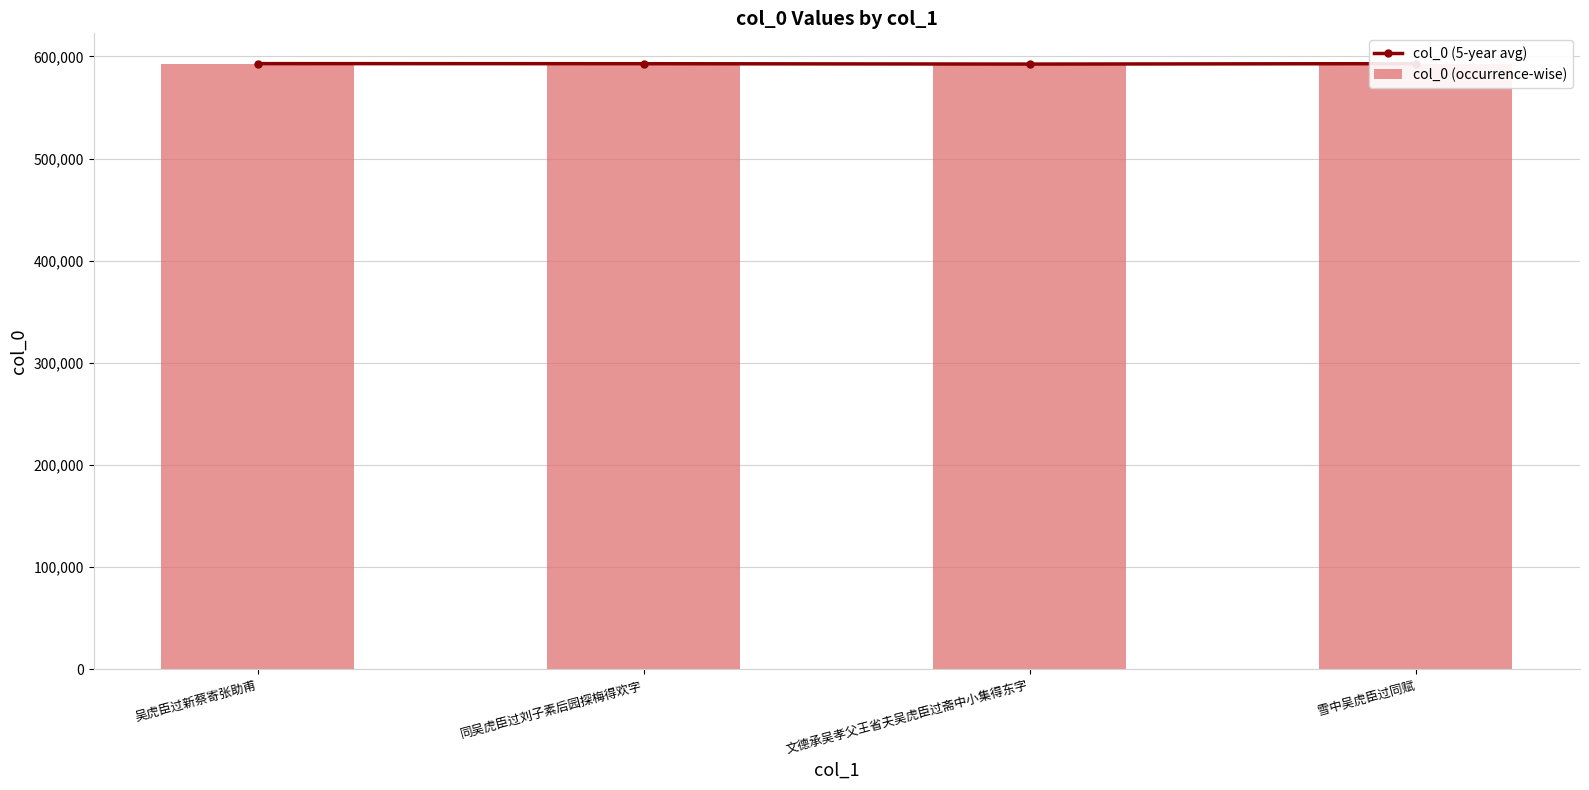

What is the total value across all series at 吴虎臣过新蔡寄张助甫?

1185754